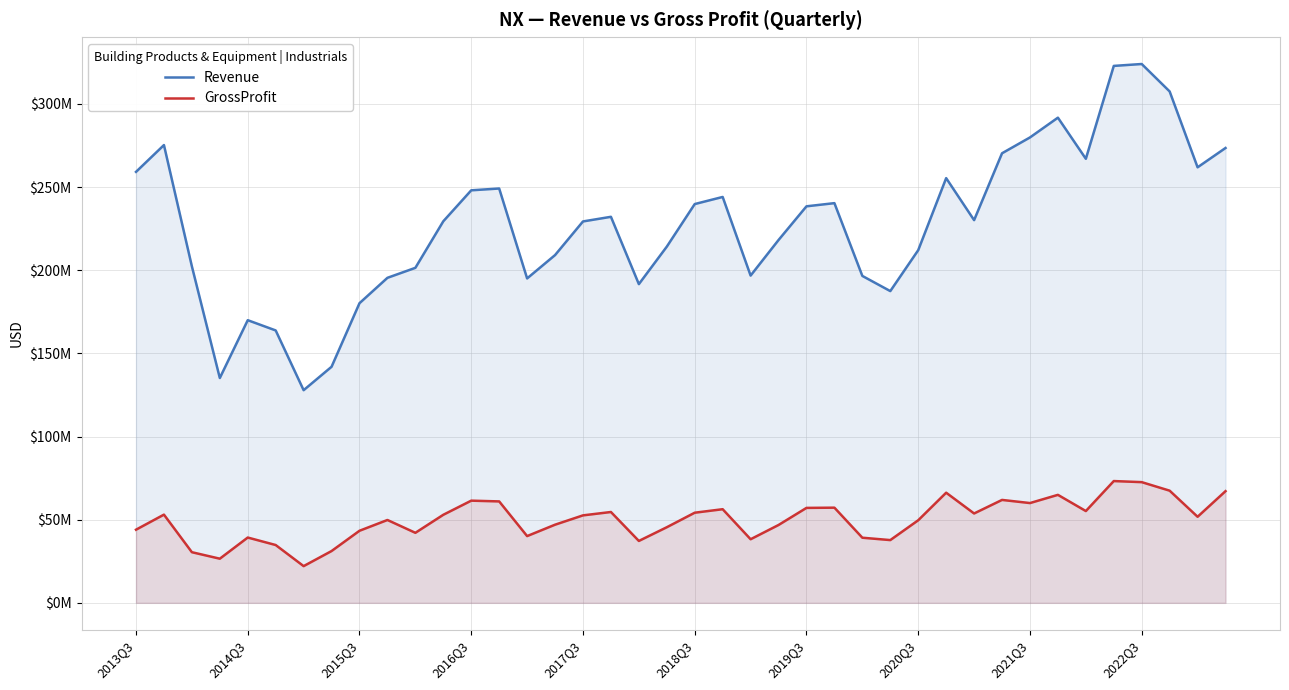

How many lines are shown in the chart?

2